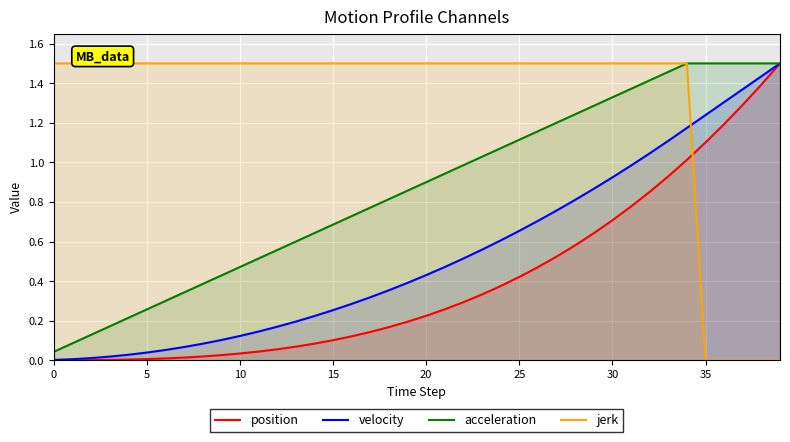

The acceleration series shows 1.2 at 19. True or false?

False